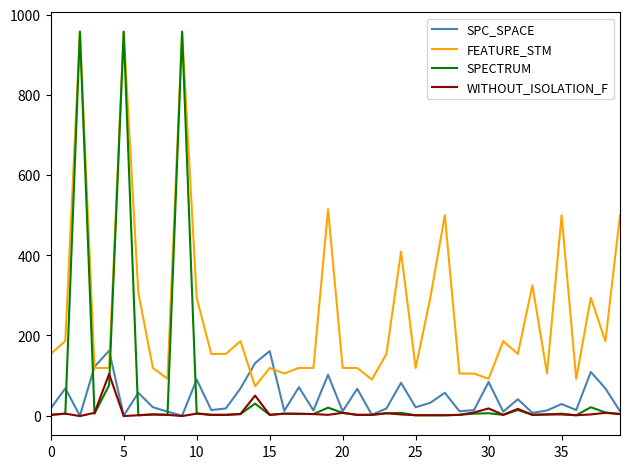

Which series has the largest total across all categories?

FEATURE_STM